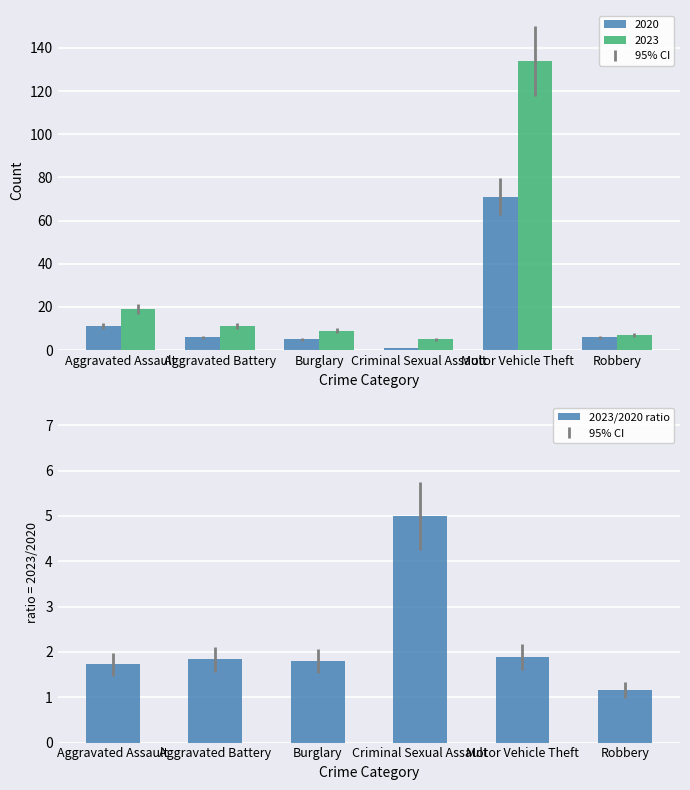

What is the value of the 1st bar from the left?

1.7